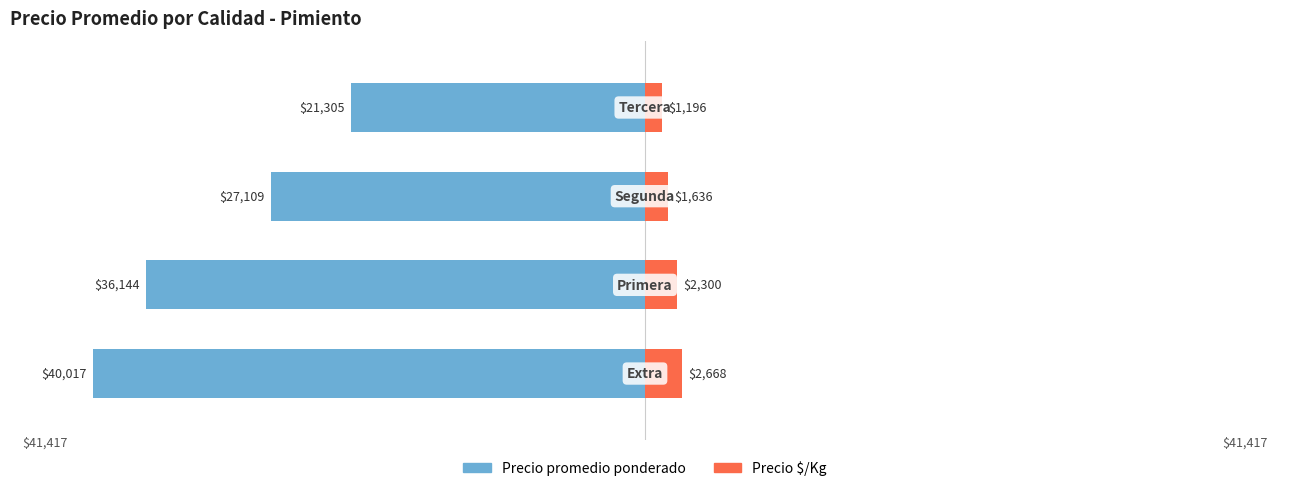

What are all the series names shown in the legend?

Precio promedio ponderado, Precio $/Kg